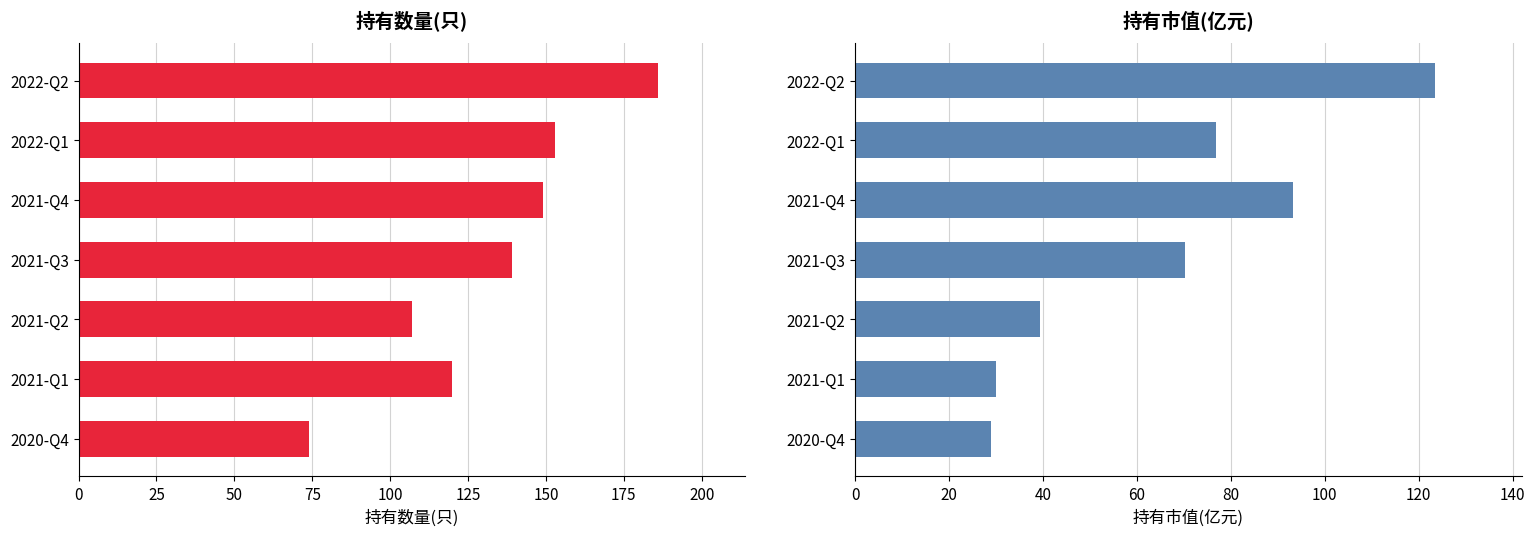

The value of 持有数量(只) at 2021-Q4 is 247.0. True or false?

False